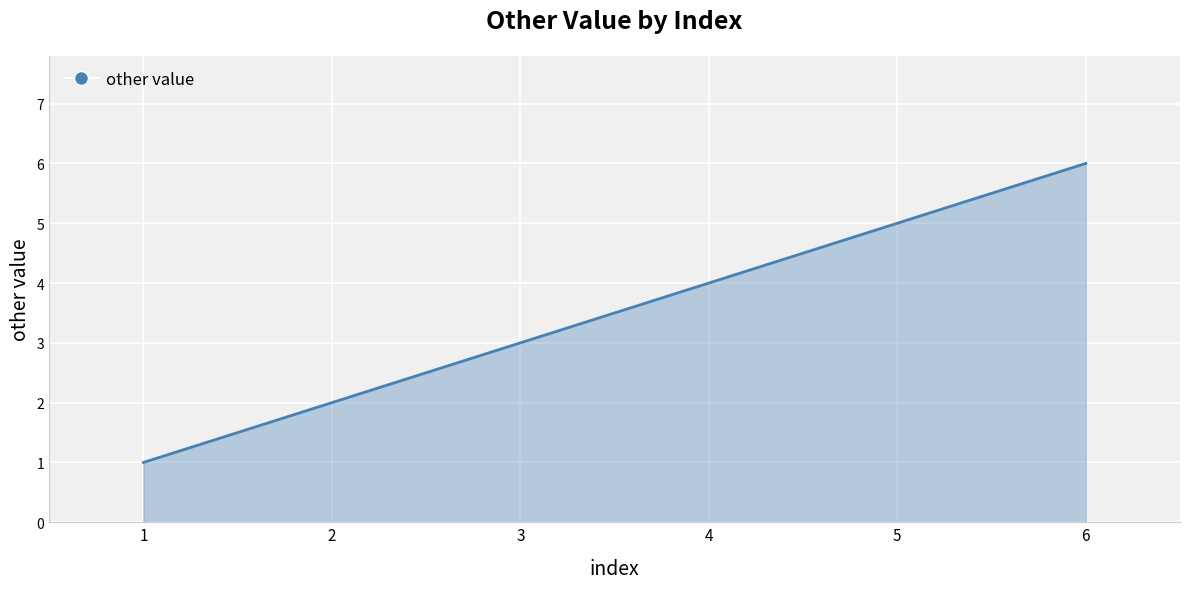

True or false: the data shows 3 at 3.

True